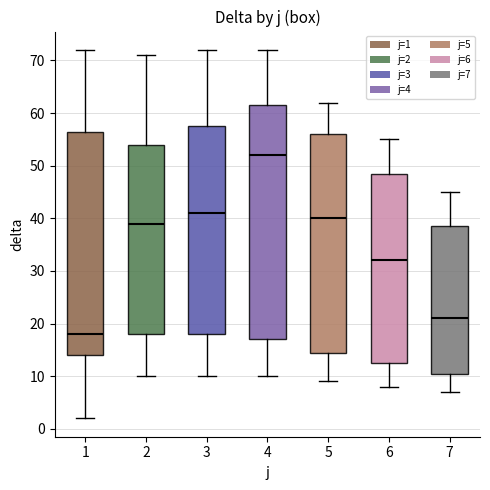

Which box is the tallest, from its lower edge to its upper edge?

4